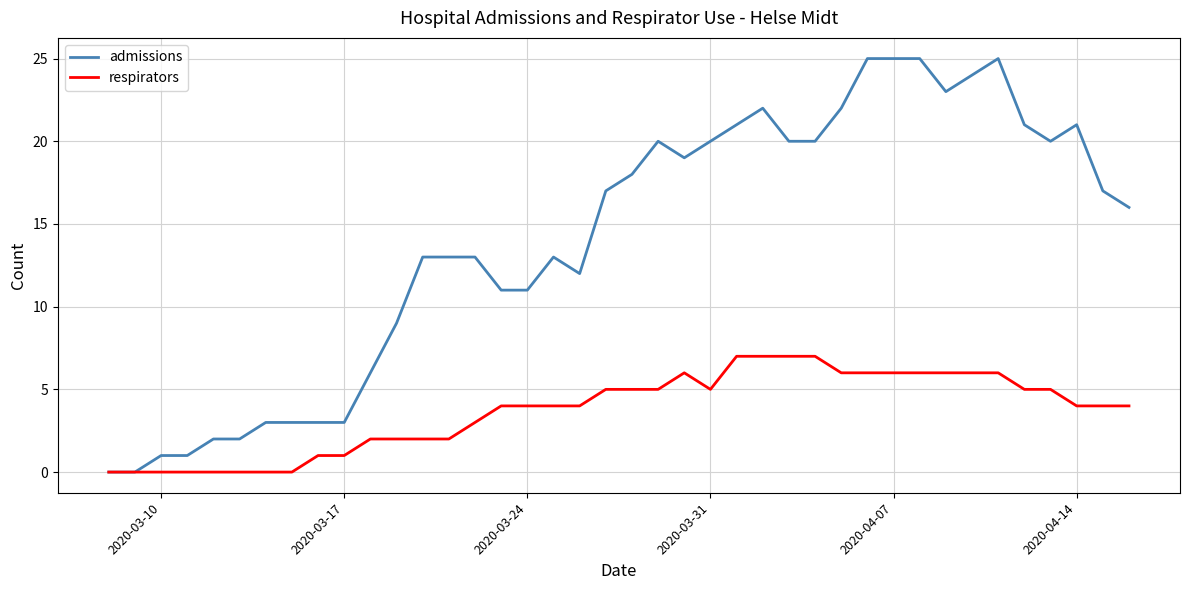

How many lines are shown in the chart?

2